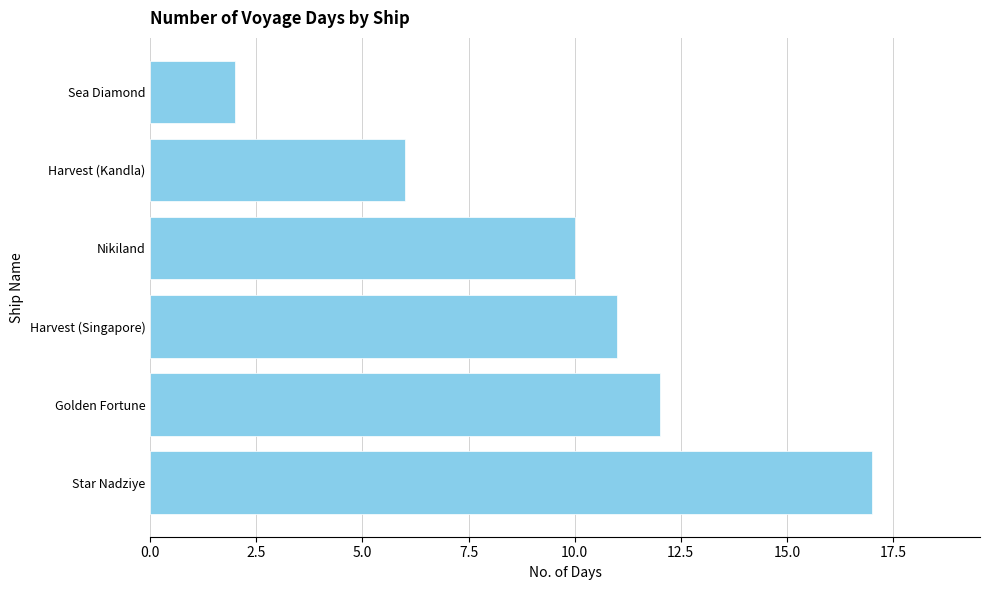

Which has a higher value, Harvest (Kandla) or Nikiland?

Nikiland